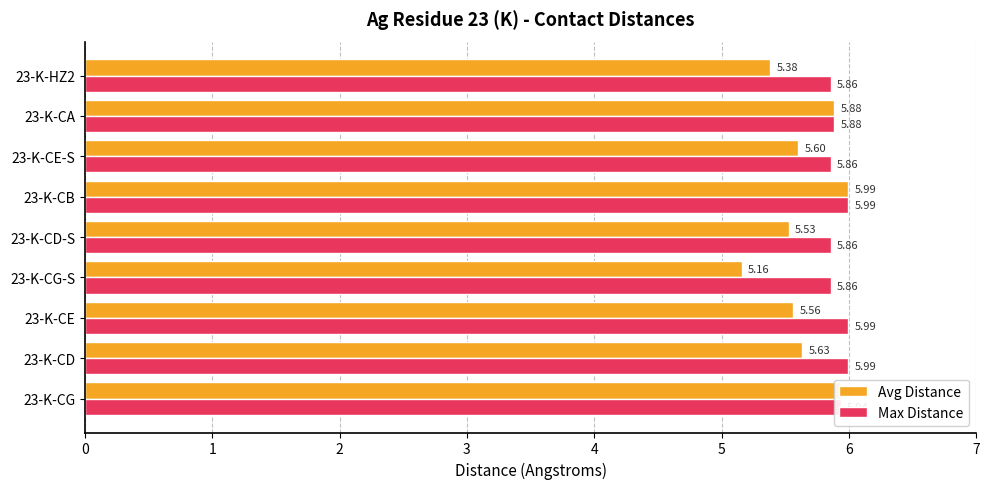

What is the sum of all Avg Distance values?

50.7